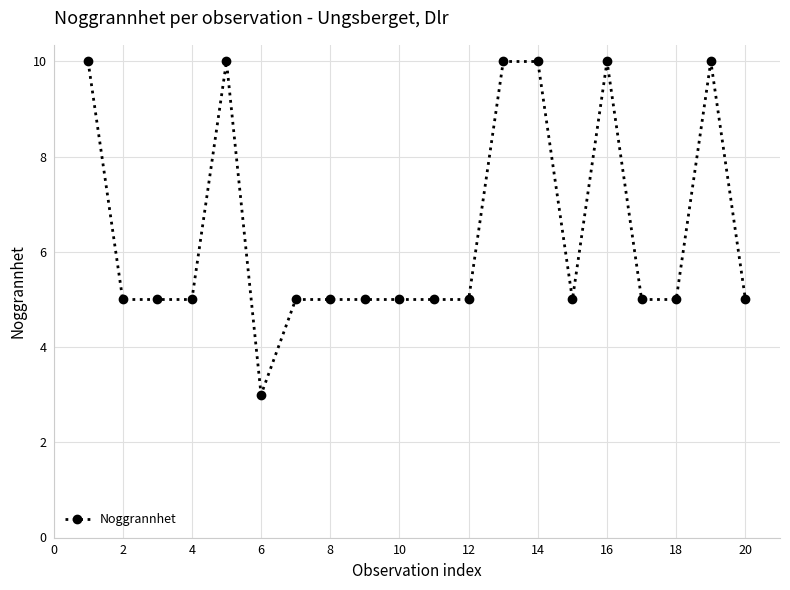

Does the chart display data point markers on the line(s)?

Yes